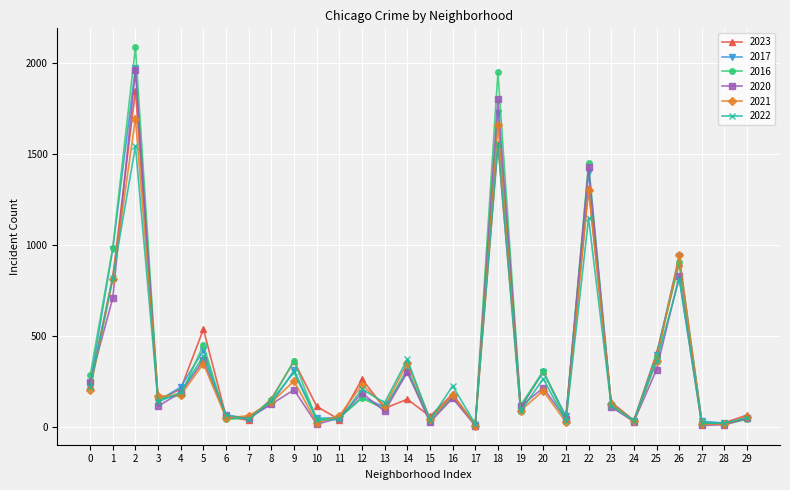

The value of 2016 at 20 is 489. True or false?

False